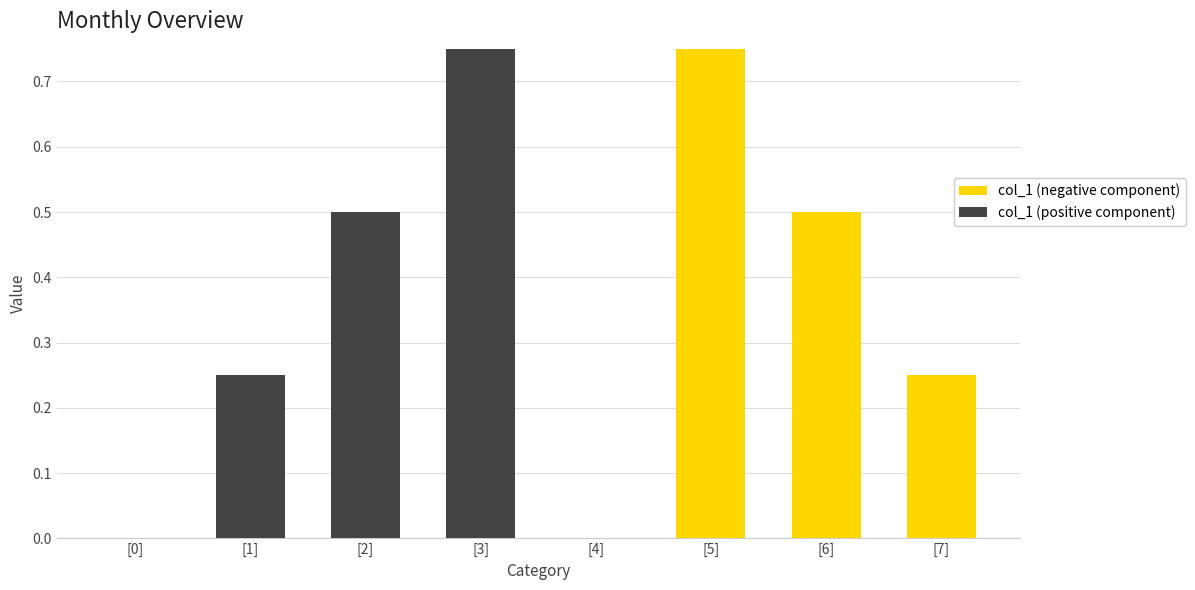

What are all the series names shown in the legend?

col_1 (negative component), col_1 (positive component)